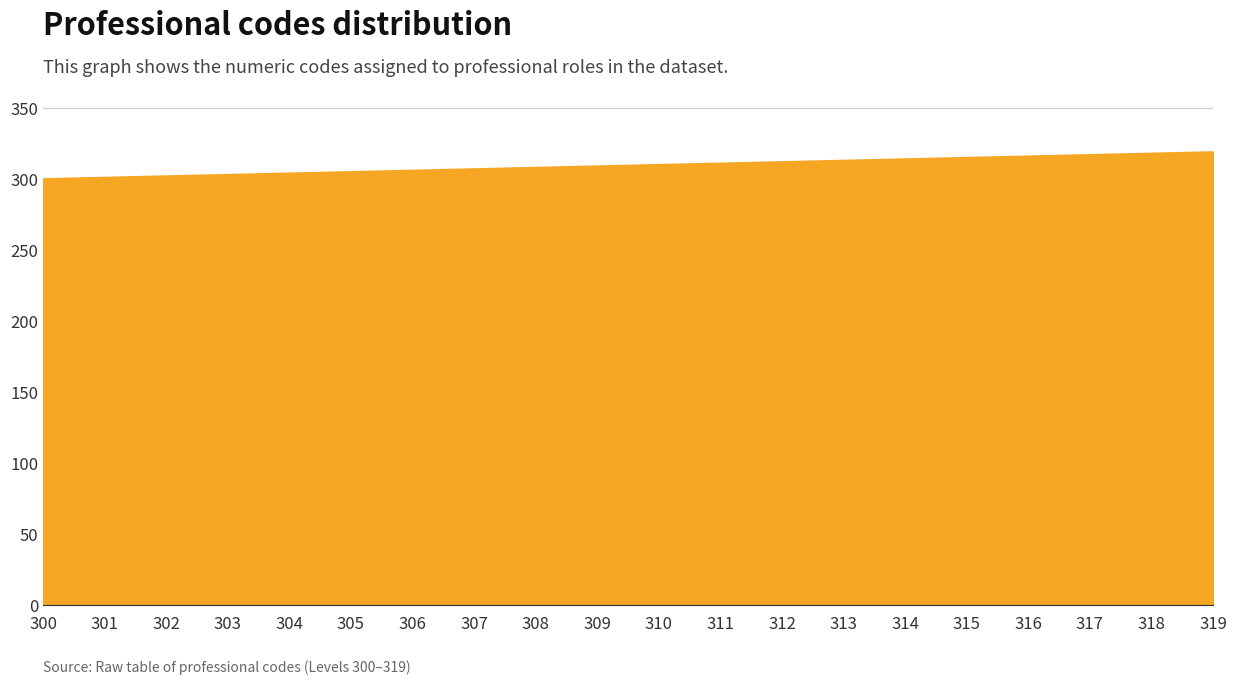

Approximately how many times larger is the value at 308 compared to 306?

1.0